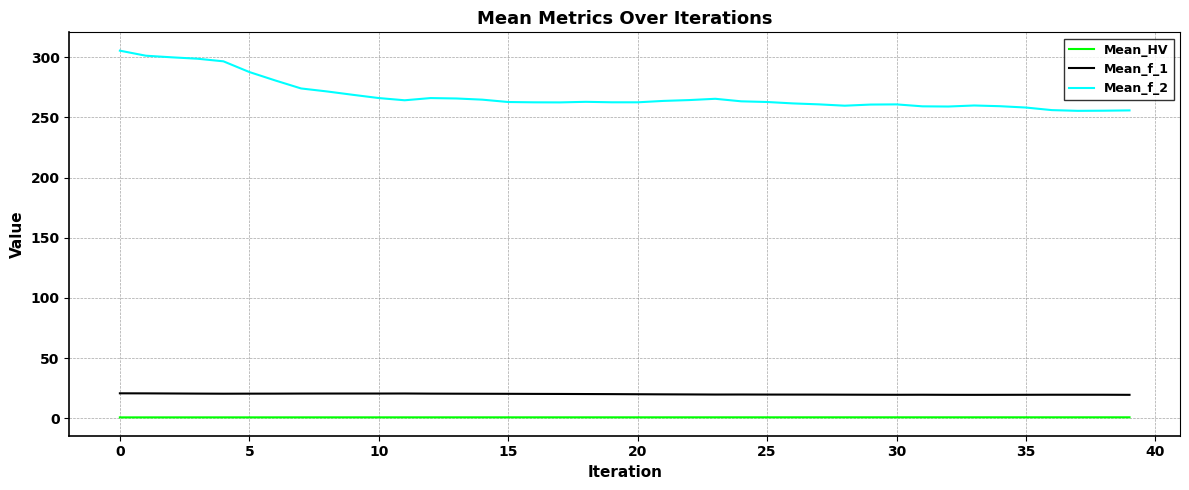

What is the difference between the maximum and minimum values in the Mean_f_2 series?

50.0